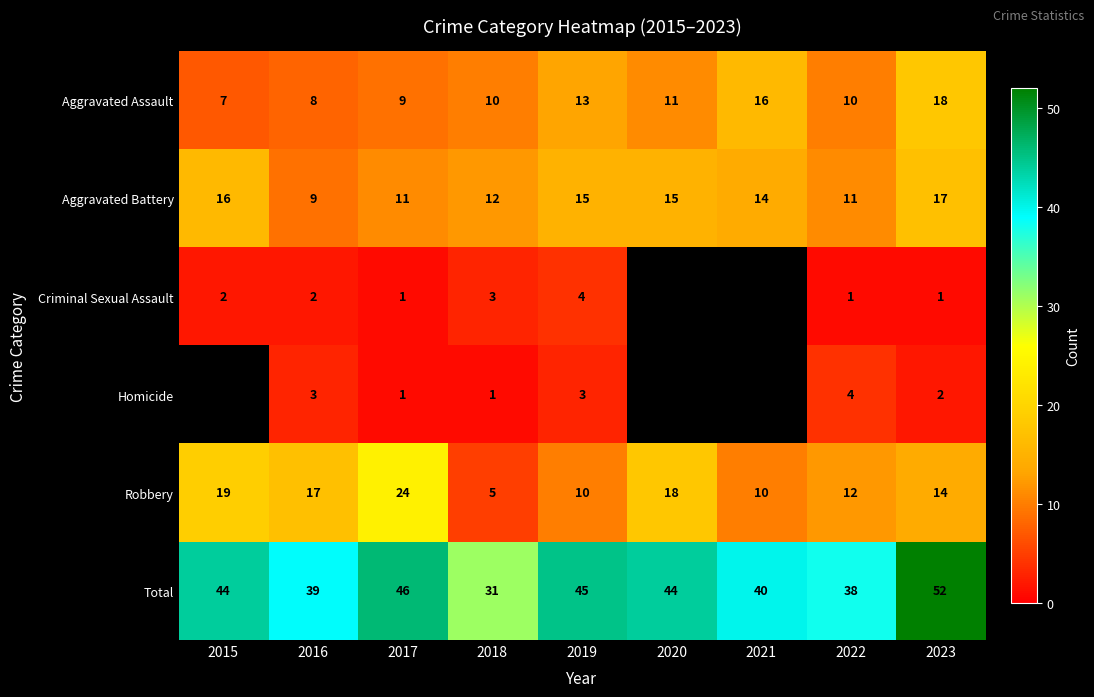

What is the difference between the Total values at 2020 and 2022?

6